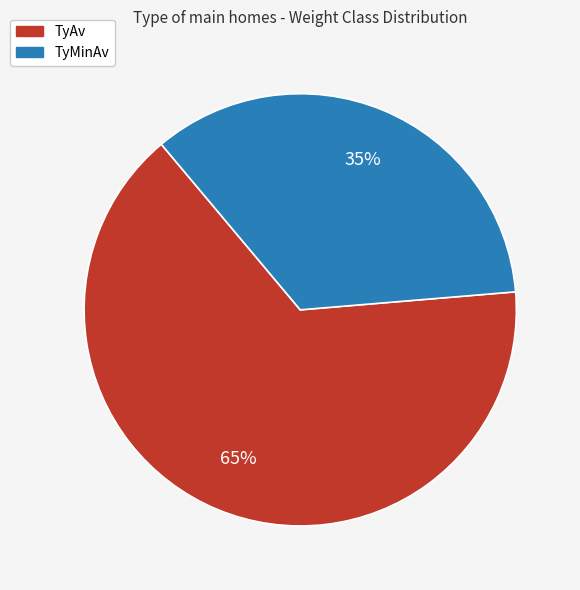

Is the sum of TyMinAv and TyAv greater than half?

Yes